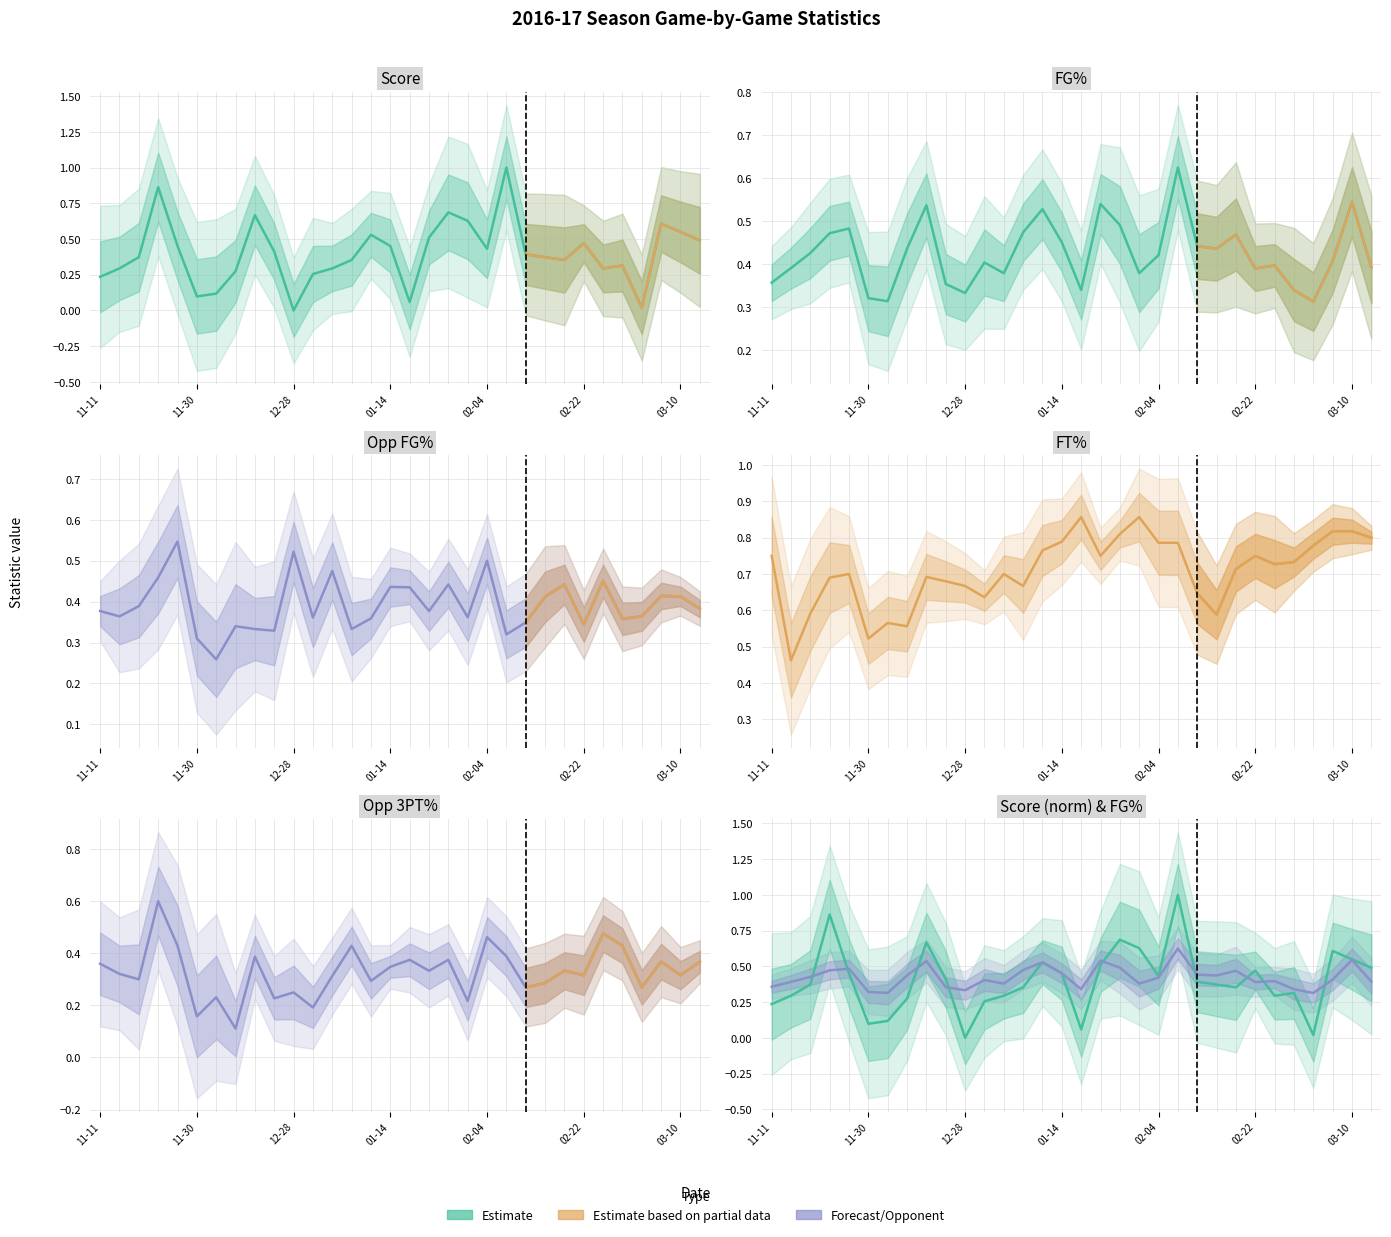

Where is the first local minimum for Opp_FG_Pct?

2016-11-14